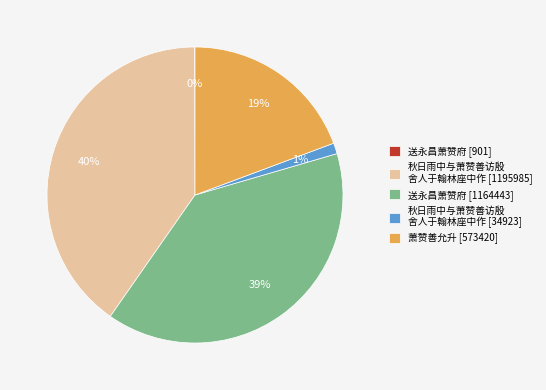

Combined, do 萧赞善允升 [573420] and 秋日雨中与萧赞善访殷 舍人于翰林座中作 [1195985] account for over 50%?

Yes